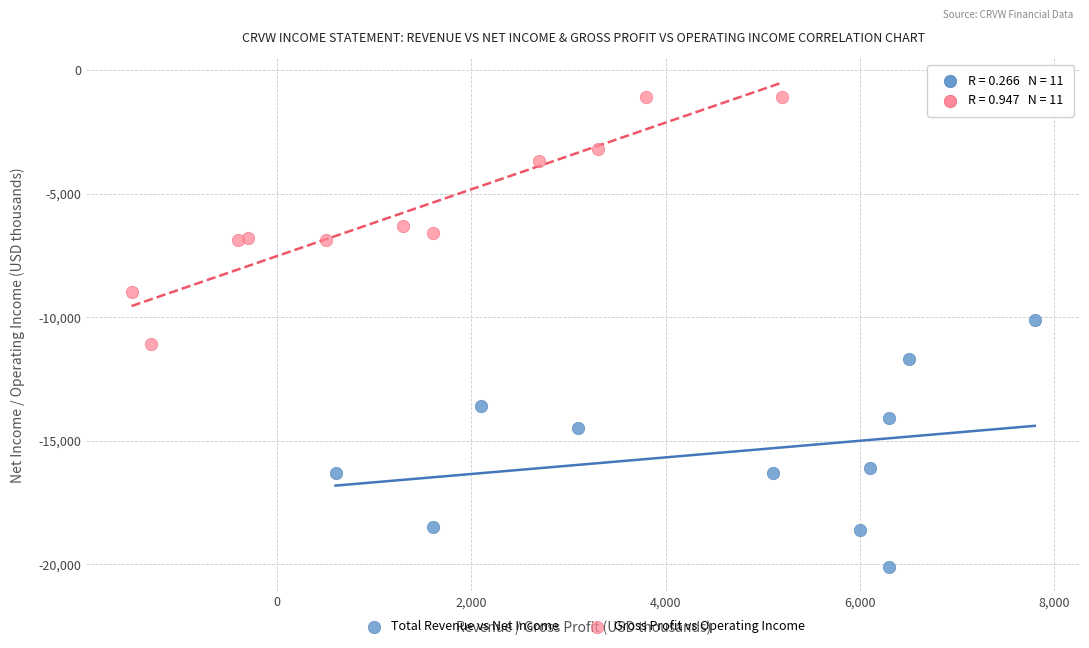

Which series reaches the maximum Y coordinate?

Gross Profit vs Operating Income